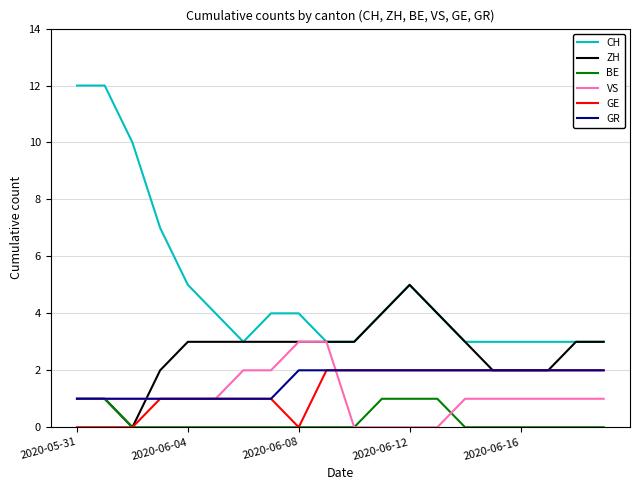

Which series has the widest spread of values?

CH